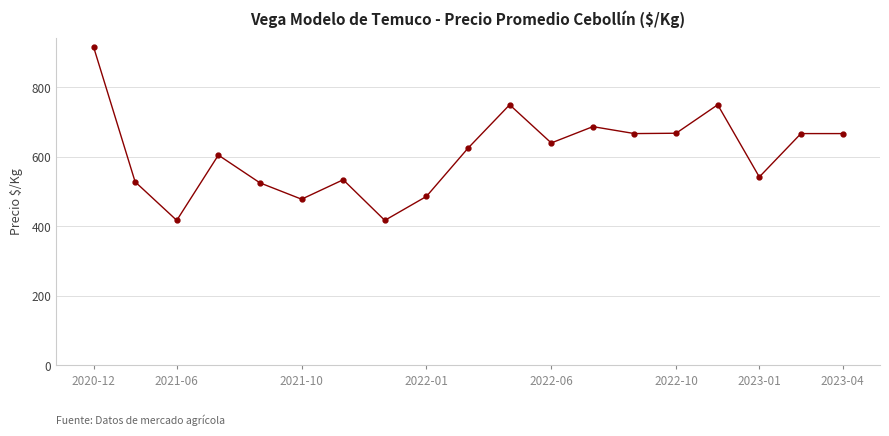

What is the smallest value displayed?

417